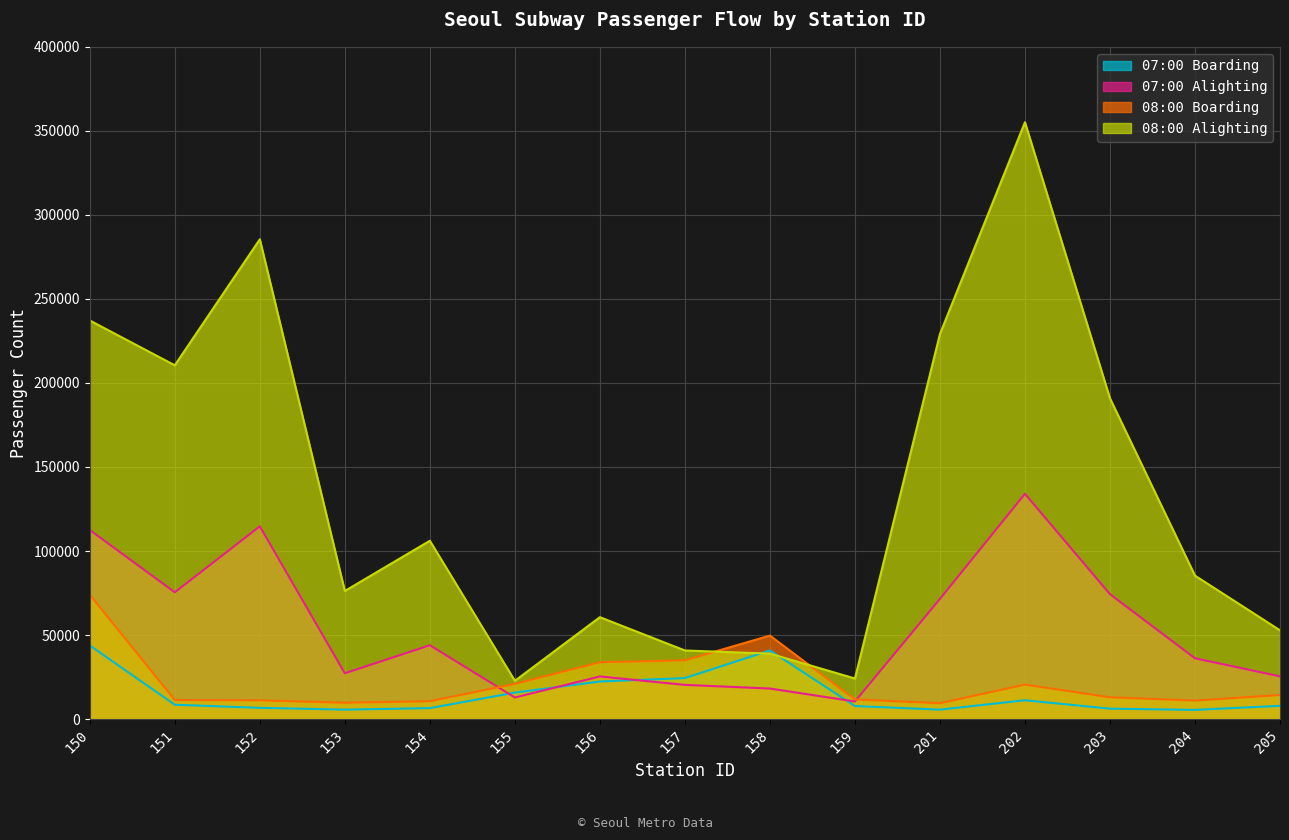

What is the difference between the 07:00 Boarding values at 156 and 202?

11162